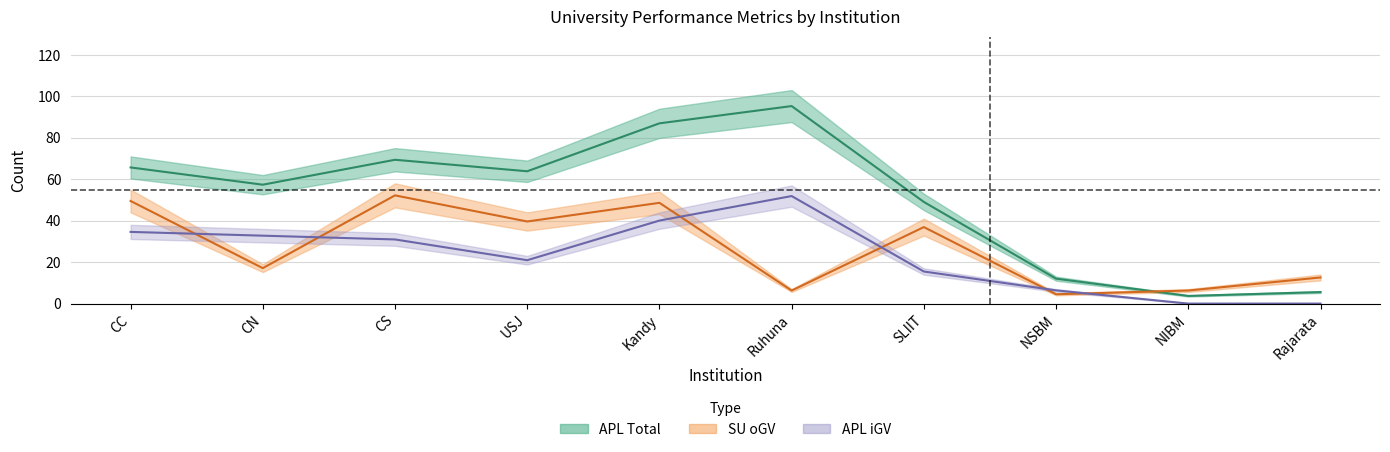

At which category does the chart reach its minimum across all series?

NIBM